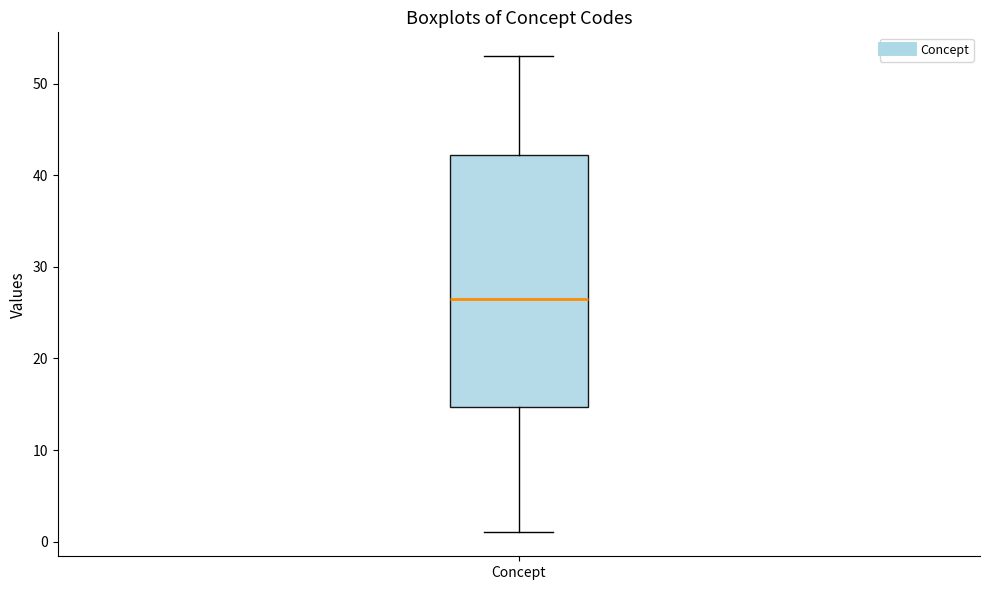

Read this box plot against the y-axis: the position of the median line, the range covered by the box, and the ends of both whiskers. The values are not printed on the chart, so give them approximately, as read against the axis.

median 27, box 15 to 42, whiskers 1 to 53